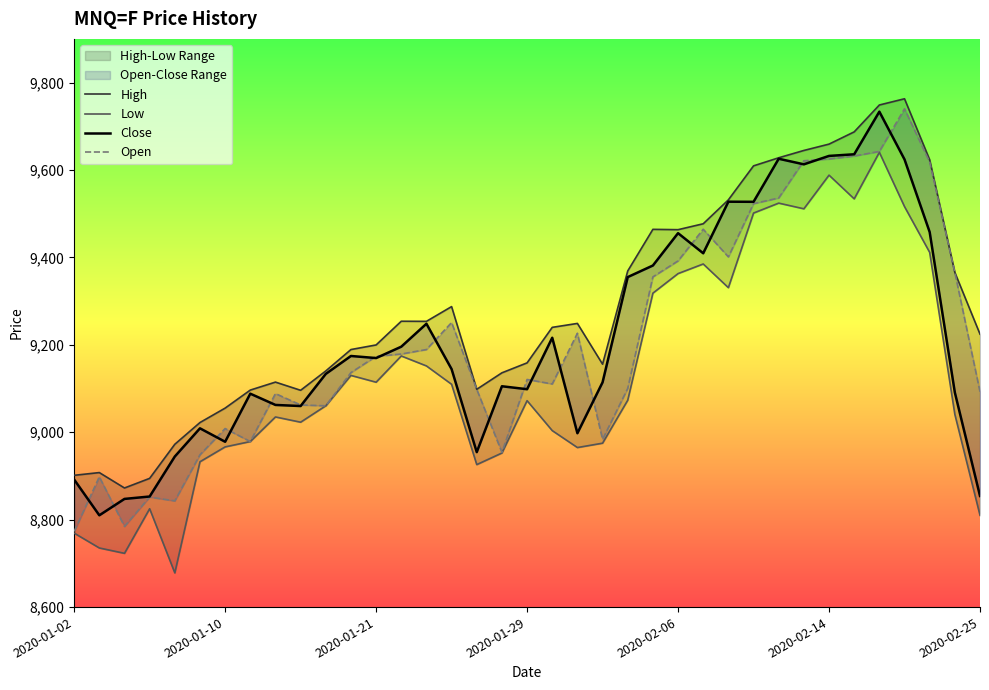

True or false: Close has more than 2 points higher than both neighbors.

True